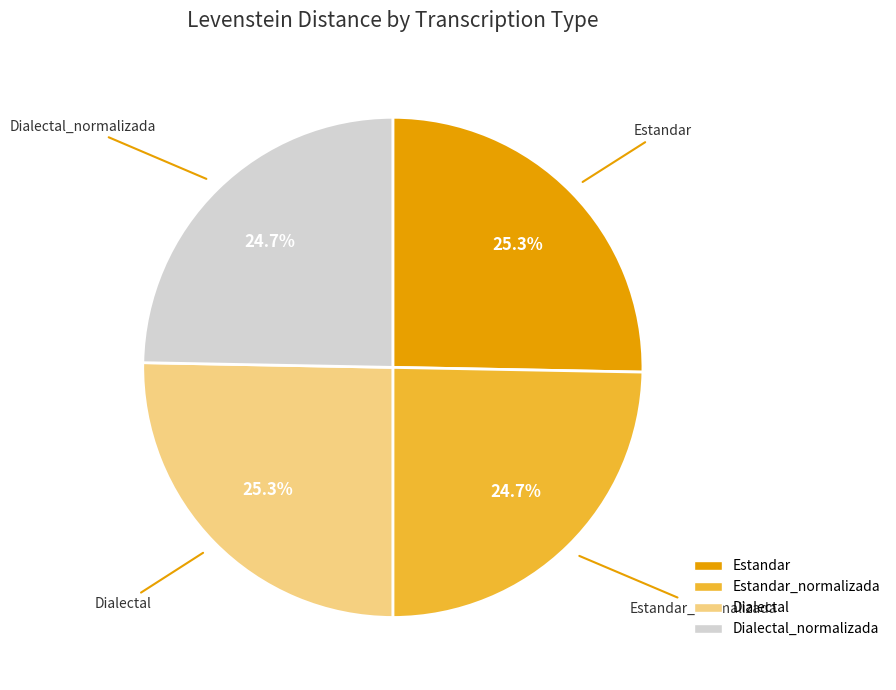

Is there any slice that represents more than half of the pie?

No